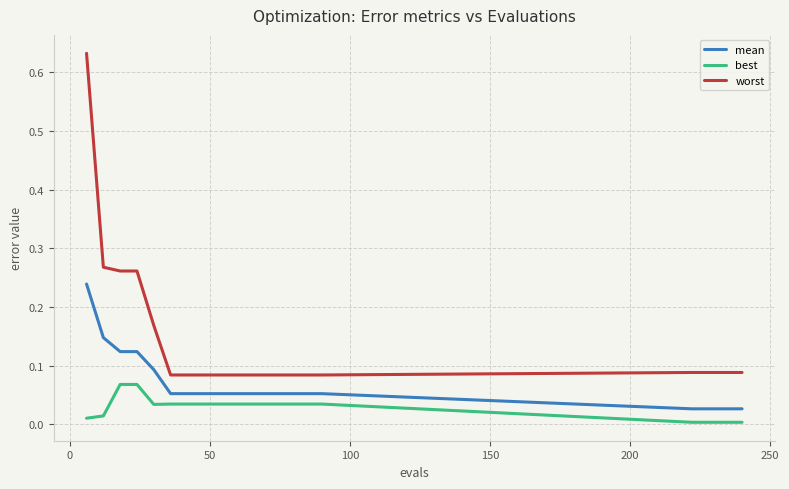

How many mean values are between 0 and 1?

19